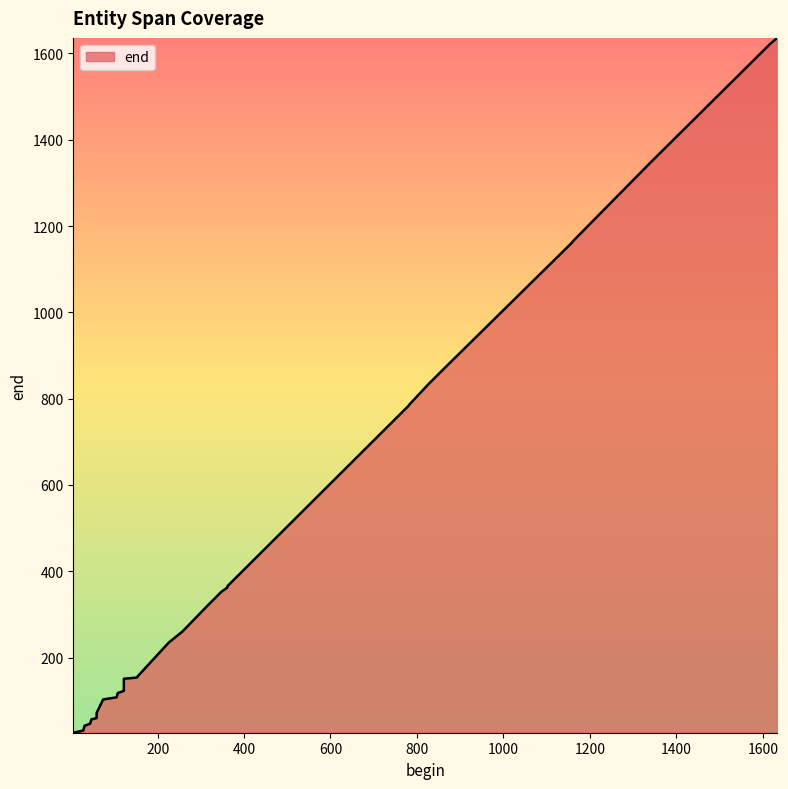

What is the sum of the values at 362 and 1158?

1527